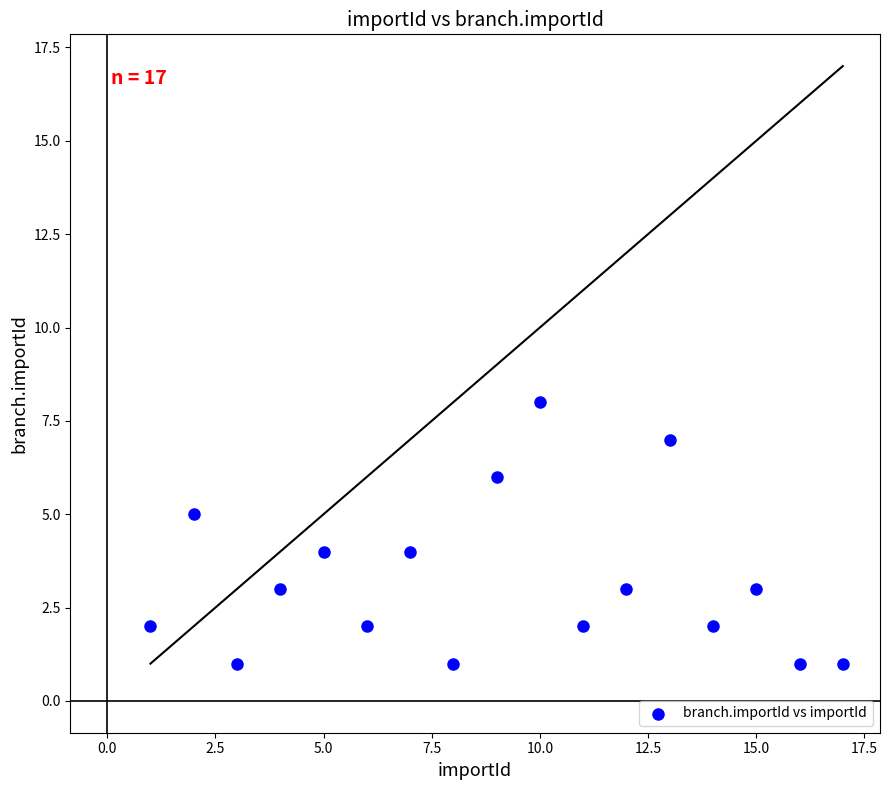

What is the range of X values (max minus min)?

16